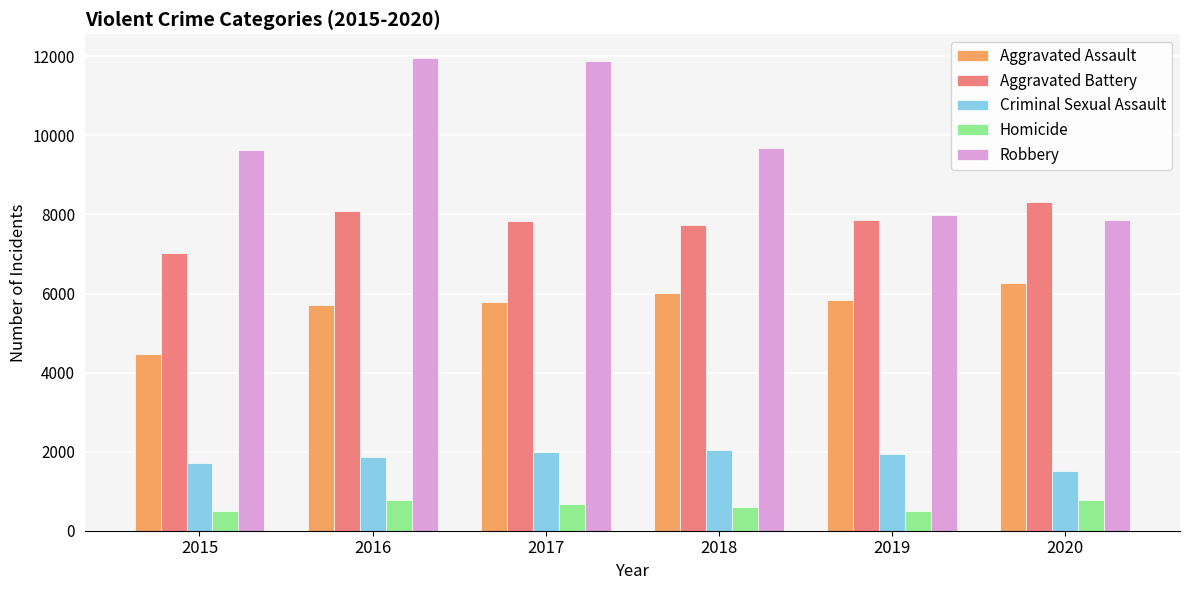

At 2017, list the series in order from smallest to largest.

Homicide, Criminal Sexual Assault, Aggravated Assault, Aggravated Battery, Robbery